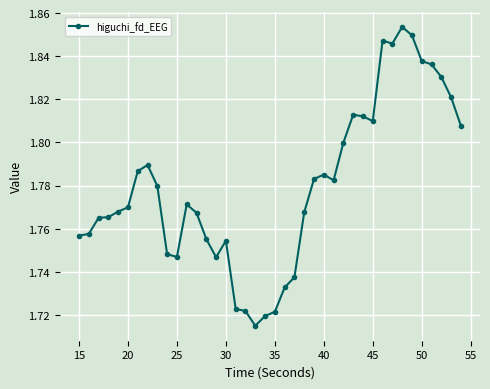

How many lines are shown in the chart?

1